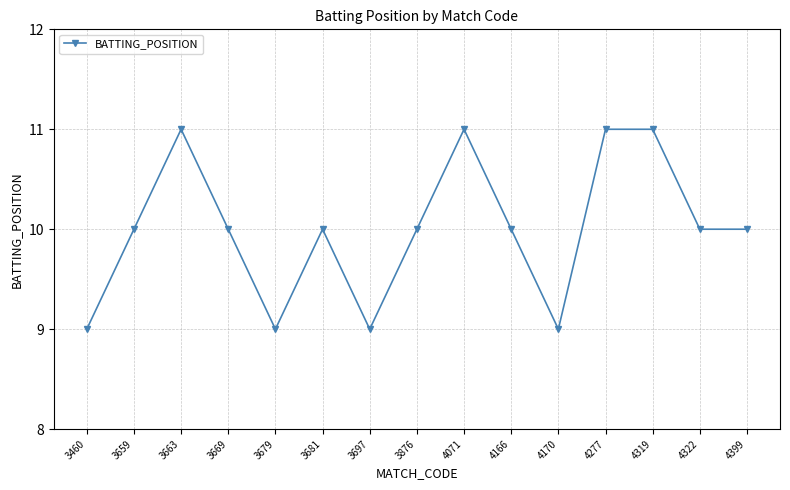

What is the greatest value displayed?

11